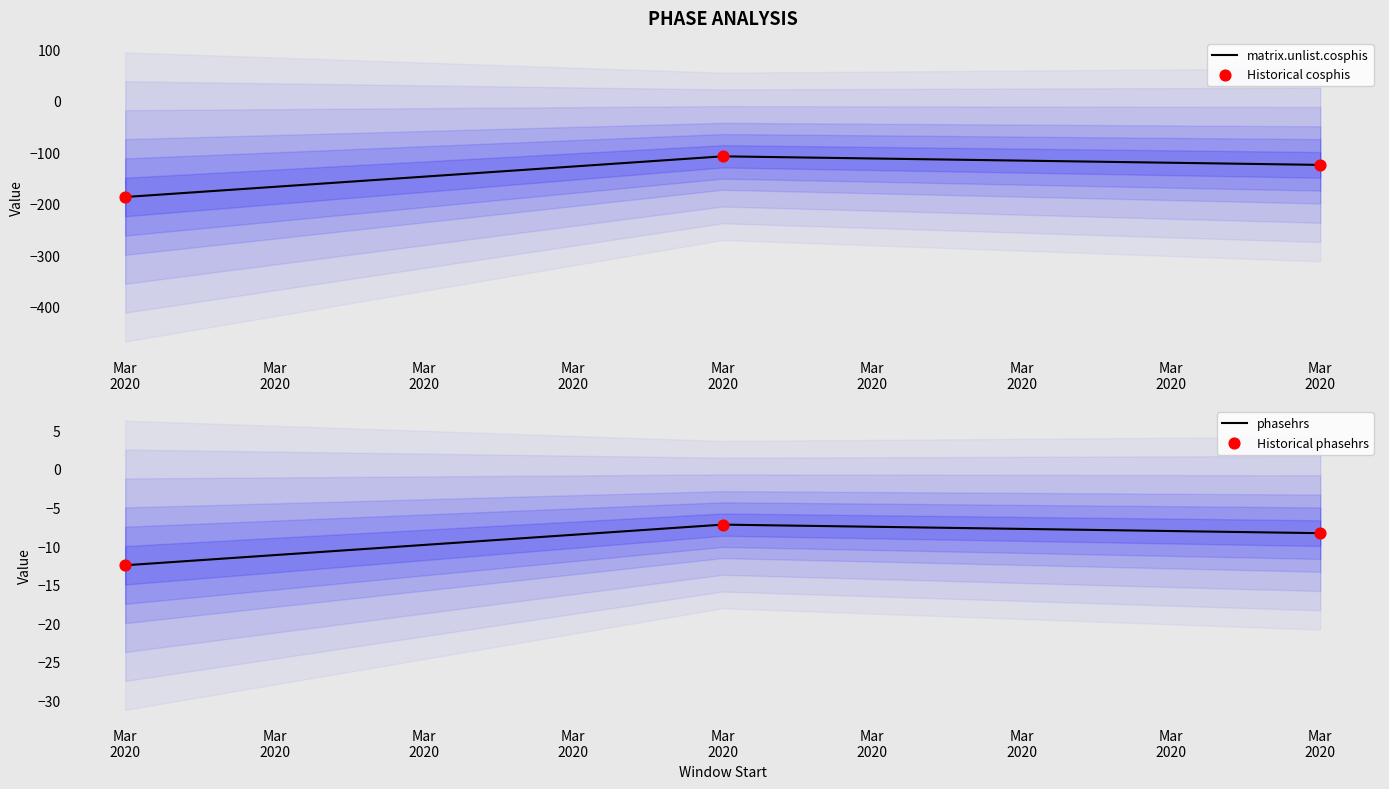

Which series contains the lowest Y value?

matrix.unlist.cosphis